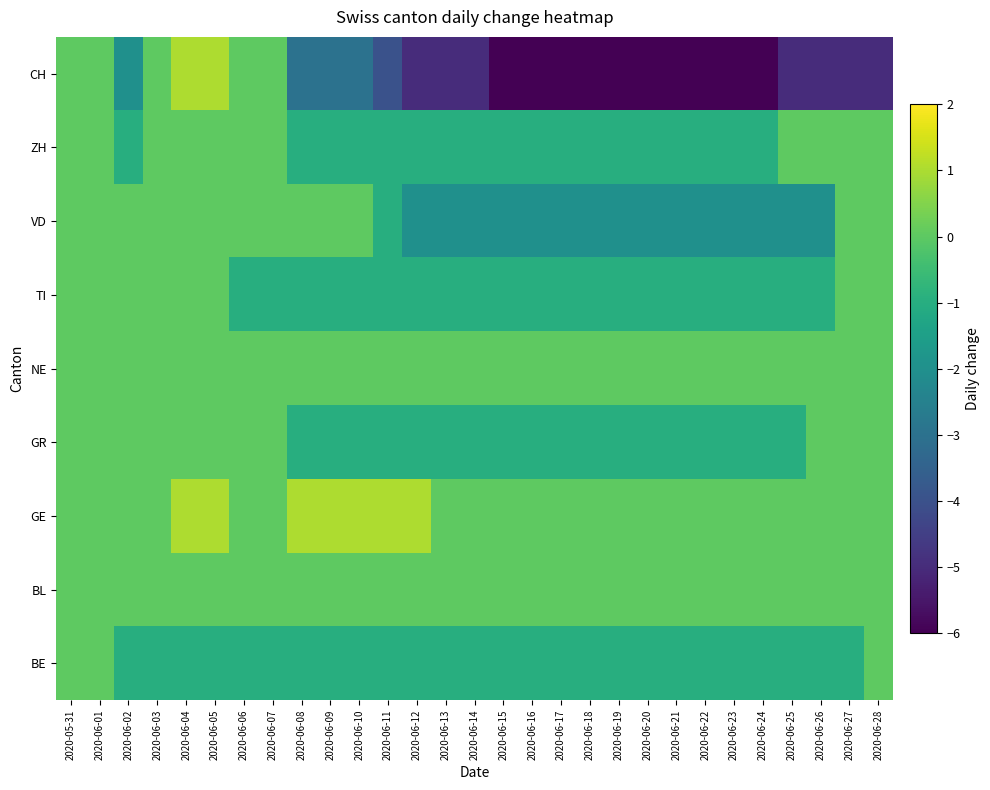

Reading right to left, transcribe all the data shown in this chart.

BE: 2020-06-28=0	2020-06-27=-1	2020-06-26=-1	2020-06-25=-1	2020-06-24=-1	2020-06-23=-1	2020-06-22=-1	2020-06-21=-1	2020-06-20=-1	2020-06-19=-1	2020-06-18=-1	2020-06-17=-1	2020-06-16=-1	2020-06-15=-1	2020-06-14=-1	2020-06-13=-1	2020-06-12=-1	2020-06-11=-1	2020-06-10=-1	2020-06-09=-1	2020-06-08=-1	2020-06-07=-1	2020-06-06=-1	2020-06-05=-1	2020-06-04=-1	2020-06-03=-1	2020-06-02=-1	2020-06-01=0	2020-05-31=0
BL: 2020-06-28=0	2020-06-27=0	2020-06-26=0	2020-06-25=0	2020-06-24=0	2020-06-23=0	2020-06-22=0	2020-06-21=0	2020-06-20=0	2020-06-19=0	2020-06-18=0	2020-06-17=0	2020-06-16=0	2020-06-15=0	2020-06-14=0	2020-06-13=0	2020-06-12=0	2020-06-11=0	2020-06-10=0	2020-06-09=0	2020-06-08=0	2020-06-07=0	2020-06-06=0	2020-06-05=0	2020-06-04=0	2020-06-03=0	2020-06-02=0	2020-06-01=0	2020-05-31=0
GE: 2020-06-28=0	2020-06-27=0	2020-06-26=0	2020-06-25=0	2020-06-24=0	2020-06-23=0	2020-06-22=0	2020-06-21=0	2020-06-20=0	2020-06-19=0	2020-06-18=0	2020-06-17=0	2020-06-16=0	2020-06-15=0	2020-06-14=0	2020-06-13=0	2020-06-12=1	2020-06-11=1	2020-06-10=1	2020-06-09=1	2020-06-08=1	2020-06-07=0	2020-06-06=0	2020-06-05=1	2020-06-04=1	2020-06-03=0	2020-06-02=0	2020-06-01=0	2020-05-31=0
GR: 2020-06-28=0	2020-06-27=0	2020-06-26=0	2020-06-25=-1	2020-06-24=-1	2020-06-23=-1	2020-06-22=-1	2020-06-21=-1	2020-06-20=-1	2020-06-19=-1	2020-06-18=-1	2020-06-17=-1	2020-06-16=-1	2020-06-15=-1	2020-06-14=-1	2020-06-13=-1	2020-06-12=-1	2020-06-11=-1	2020-06-10=-1	2020-06-09=-1	2020-06-08=-1	2020-06-07=0	2020-06-06=0	2020-06-05=0	2020-06-04=0	2020-06-03=0	2020-06-02=0	2020-06-01=0	2020-05-31=0
NE: 2020-06-28=0	2020-06-27=0	2020-06-26=0	2020-06-25=0	2020-06-24=0	2020-06-23=0	2020-06-22=0	2020-06-21=0	2020-06-20=0	2020-06-19=0	2020-06-18=0	2020-06-17=0	2020-06-16=0	2020-06-15=0	2020-06-14=0	2020-06-13=0	2020-06-12=0	2020-06-11=0	2020-06-10=0	2020-06-09=0	2020-06-08=0	2020-06-07=0	2020-06-06=0	2020-06-05=0	2020-06-04=0	2020-06-03=0	2020-06-02=0	2020-06-01=0	2020-05-31=0
TI: 2020-06-28=0	2020-06-27=0	2020-06-26=-1	2020-06-25=-1	2020-06-24=-1	2020-06-23=-1	2020-06-22=-1	2020-06-21=-1	2020-06-20=-1	2020-06-19=-1	2020-06-18=-1	2020-06-17=-1	2020-06-16=-1	2020-06-15=-1	2020-06-14=-1	2020-06-13=-1	2020-06-12=-1	2020-06-11=-1	2020-06-10=-1	2020-06-09=-1	2020-06-08=-1	2020-06-07=-1	2020-06-06=-1	2020-06-05=0	2020-06-04=0	2020-06-03=0	2020-06-02=0	2020-06-01=0	2020-05-31=0
VD: 2020-06-28=0	2020-06-27=0	2020-06-26=-2	2020-06-25=-2	2020-06-24=-2	2020-06-23=-2	2020-06-22=-2	2020-06-21=-2	2020-06-20=-2	2020-06-19=-2	2020-06-18=-2	2020-06-17=-2	2020-06-16=-2	2020-06-15=-2	2020-06-14=-2	2020-06-13=-2	2020-06-12=-2	2020-06-11=-1	2020-06-10=0	2020-06-09=0	2020-06-08=0	2020-06-07=0	2020-06-06=0	2020-06-05=0	2020-06-04=0	2020-06-03=0	2020-06-02=0	2020-06-01=0	2020-05-31=0
ZH: 2020-06-28=0	2020-06-27=0	2020-06-26=0	2020-06-25=0	2020-06-24=-1	2020-06-23=-1	2020-06-22=-1	2020-06-21=-1	2020-06-20=-1	2020-06-19=-1	2020-06-18=-1	2020-06-17=-1	2020-06-16=-1	2020-06-15=-1	2020-06-14=-1	2020-06-13=-1	2020-06-12=-1	2020-06-11=-1	2020-06-10=-1	2020-06-09=-1	2020-06-08=-1	2020-06-07=0	2020-06-06=0	2020-06-05=0	2020-06-04=0	2020-06-03=0	2020-06-02=-1	2020-06-01=0	2020-05-31=0
CH: 2020-06-28=-5	2020-06-27=-5	2020-06-26=-5	2020-06-25=-5	2020-06-24=-6	2020-06-23=-6	2020-06-22=-6	2020-06-21=-6	2020-06-20=-6	2020-06-19=-6	2020-06-18=-6	2020-06-17=-6	2020-06-16=-6	2020-06-15=-6	2020-06-14=-5	2020-06-13=-5	2020-06-12=-5	2020-06-11=-4	2020-06-10=-3	2020-06-09=-3	2020-06-08=-3	2020-06-07=0	2020-06-06=0	2020-06-05=1	2020-06-04=1	2020-06-03=0	2020-06-02=-2	2020-06-01=0	2020-05-31=0